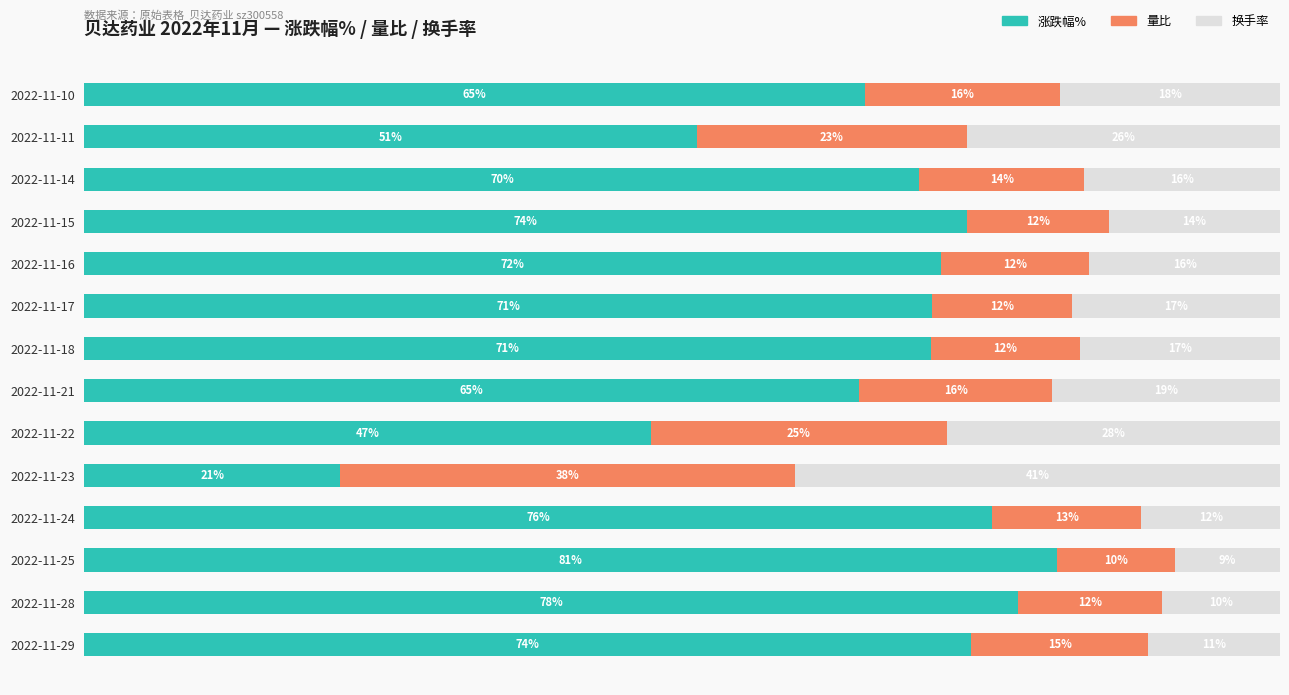

Which category has the highest value in the 涨跌幅% series?

2022-11-25